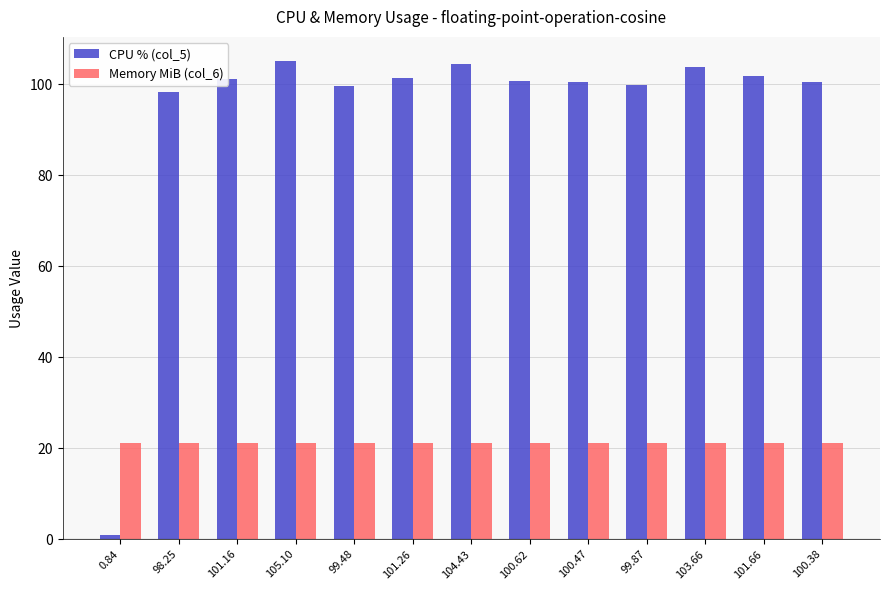

What is the highest value of the CPU % (col_5) series?

105.1